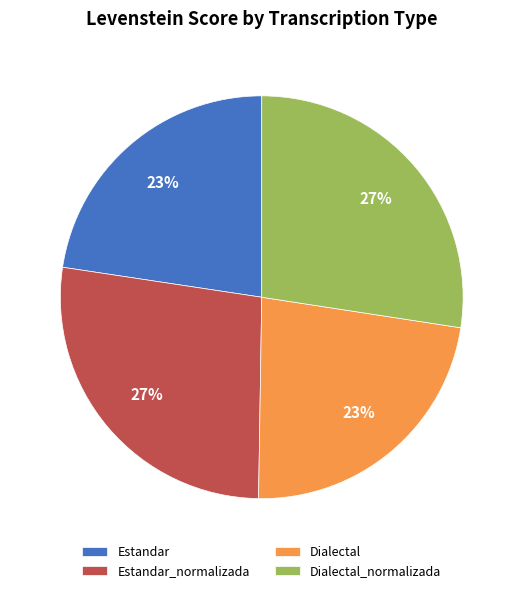

What percentage is the Dialectal slice, to the nearest percent?

23%